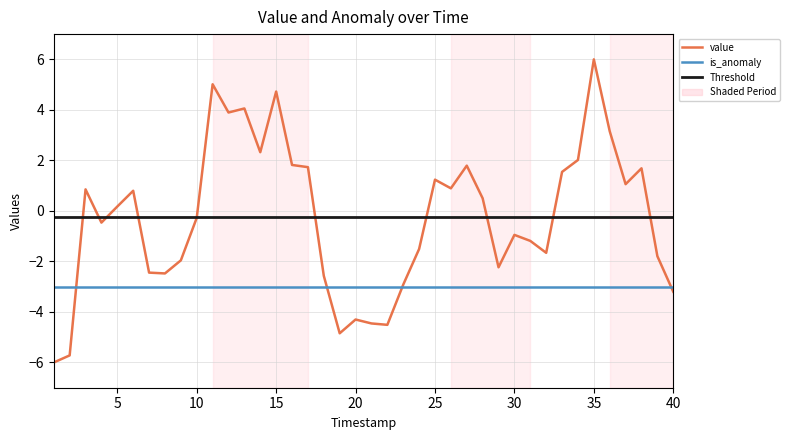

Reading right to left, transcribe all the data shown in this chart.

-3.2	-1.8	1.7	1.1	3.2	6.0	2.0	1.5	-1.7	-1.2	-0.9	-2.2	0.5	1.8	0.9	1.2	-1.5	-2.9	-4.5	-4.5	-4.3	-4.8	-2.6	1.7	1.8	4.7	2.3	4.1	3.9	5.0	-0.3	-2.0	-2.5	-2.4	0.8	0.2	-0.5	0.9	-5.7	-6.0